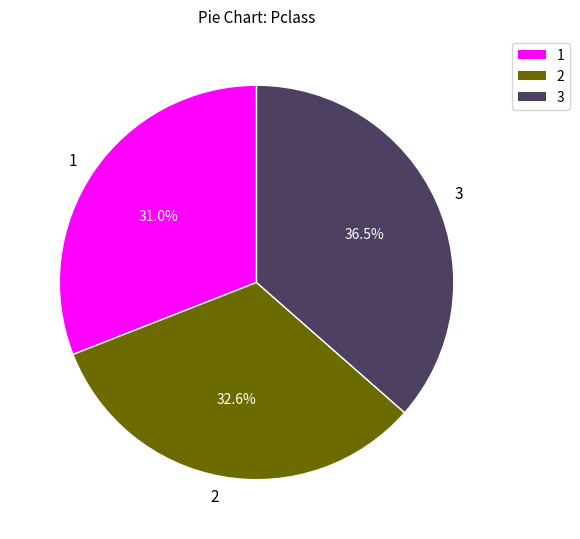

Which has a higher value, 2 or 3?

3